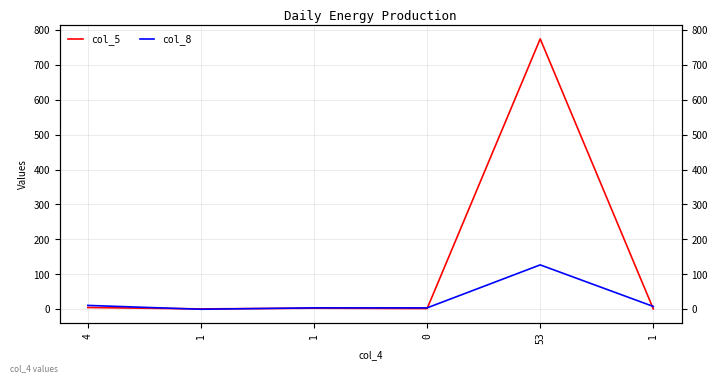

At which category is the sum across all series the highest?

53